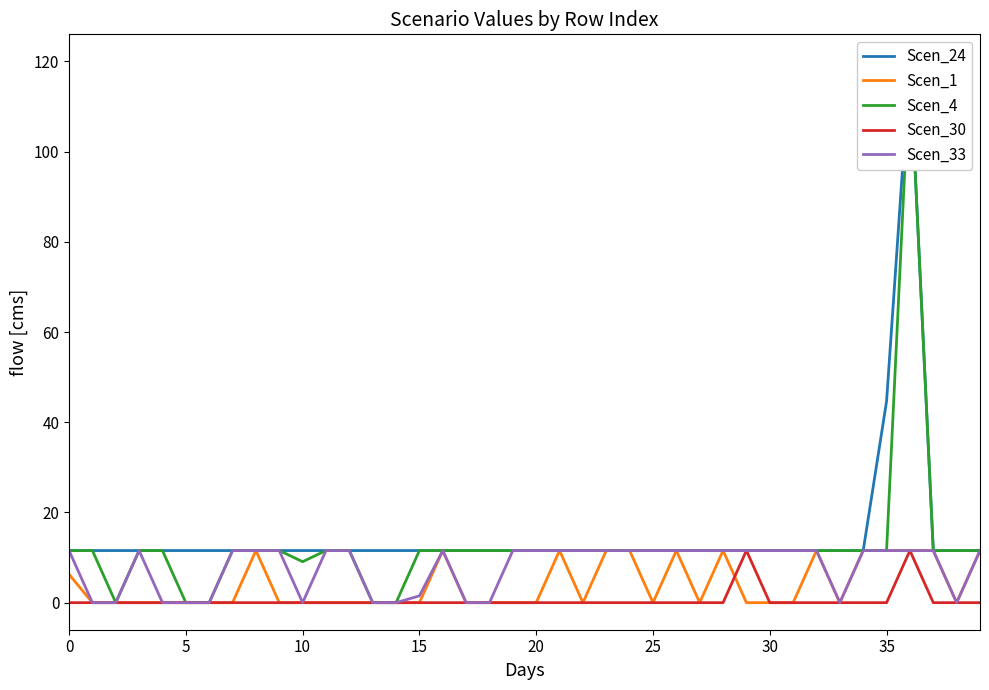

The value of Scen_33 at 30 is 11.6. True or false?

True